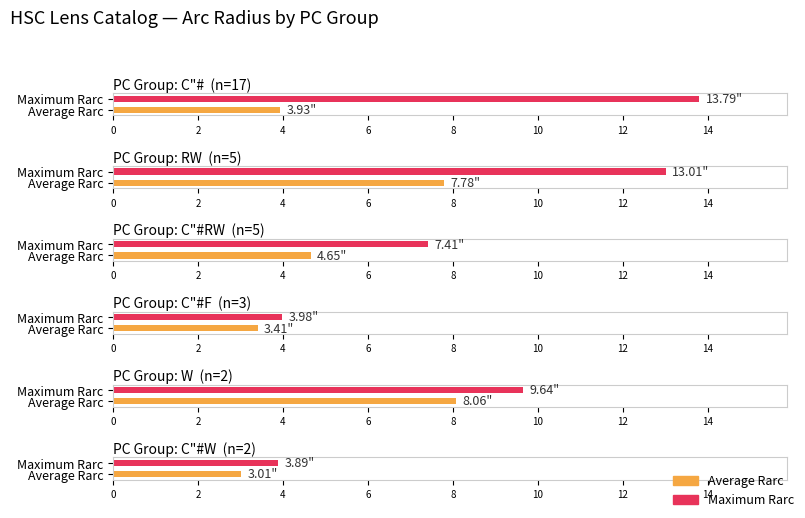

Which has a higher value, C"# or W?

C"#